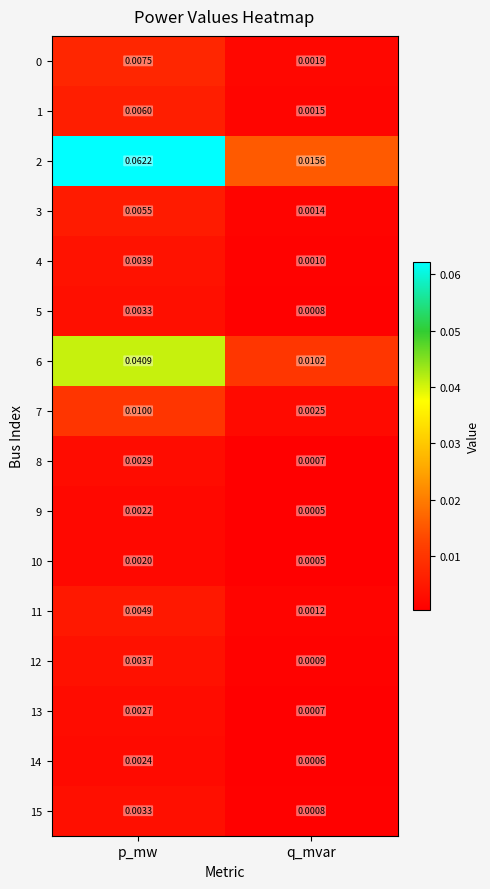

Which label corresponds to the largest value in the chart?

p_mw